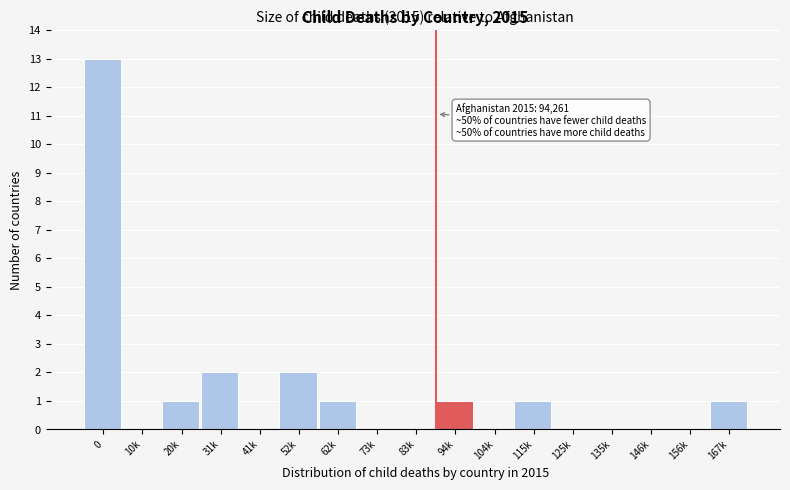

Reading left to right, transcribe all the data shown in this chart.

0=13	10k=0	20k=1	31k=2	41k=0	52k=2	62k=1	73k=0	83k=0	94k=1	104k=0	115k=1	125k=0	135k=0	146k=0	156k=0	167k=1